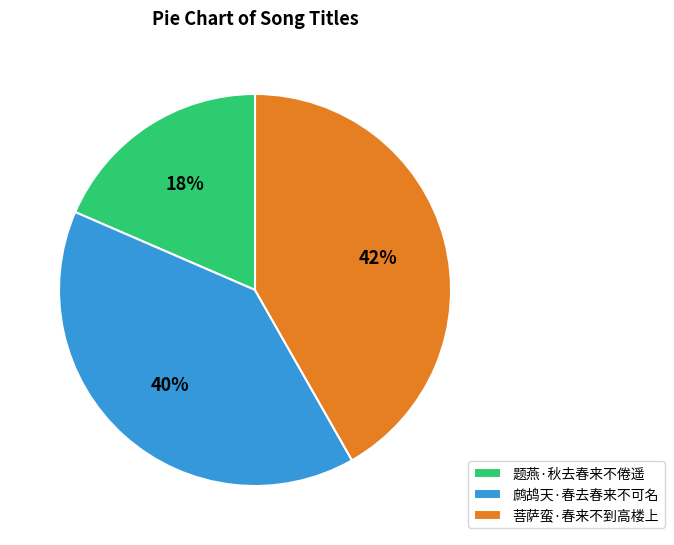

To the nearest percent, what is the average slice percentage?

33%